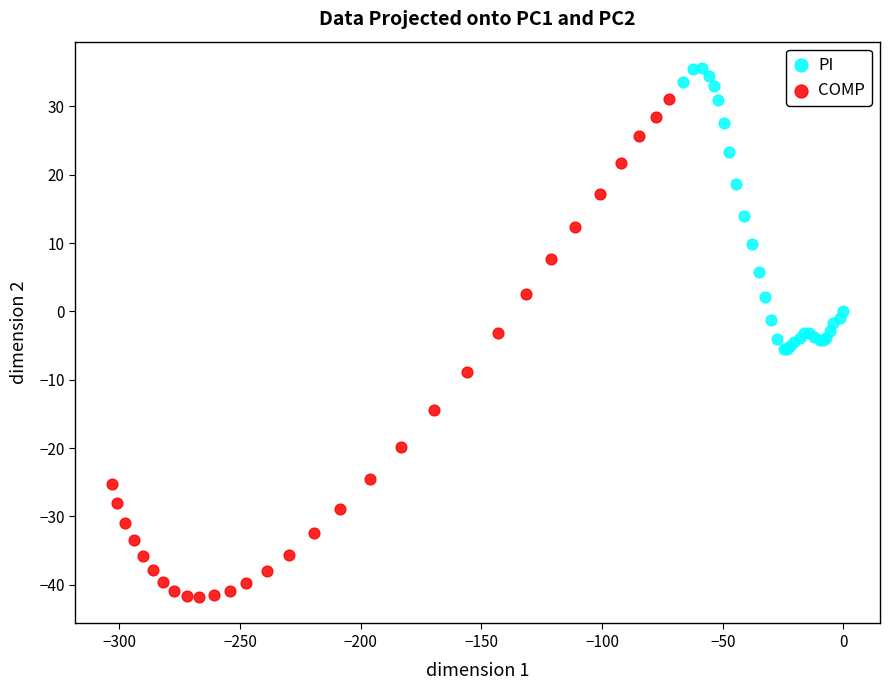

What are all the series names shown in the legend?

PI, COMP